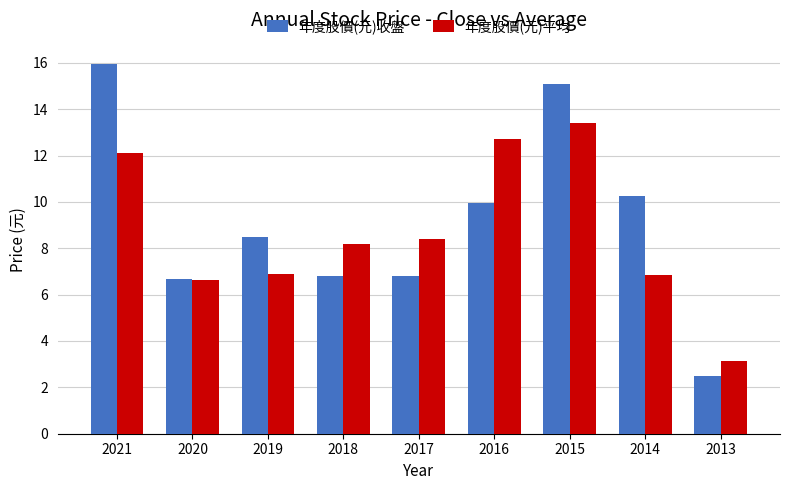

How many groups of bars are there?

9